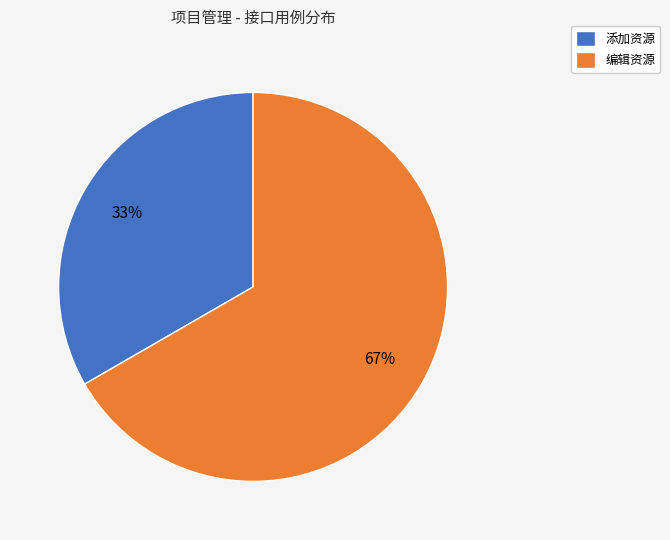

Is it true that 编辑资源 is 55% of the pie?

False